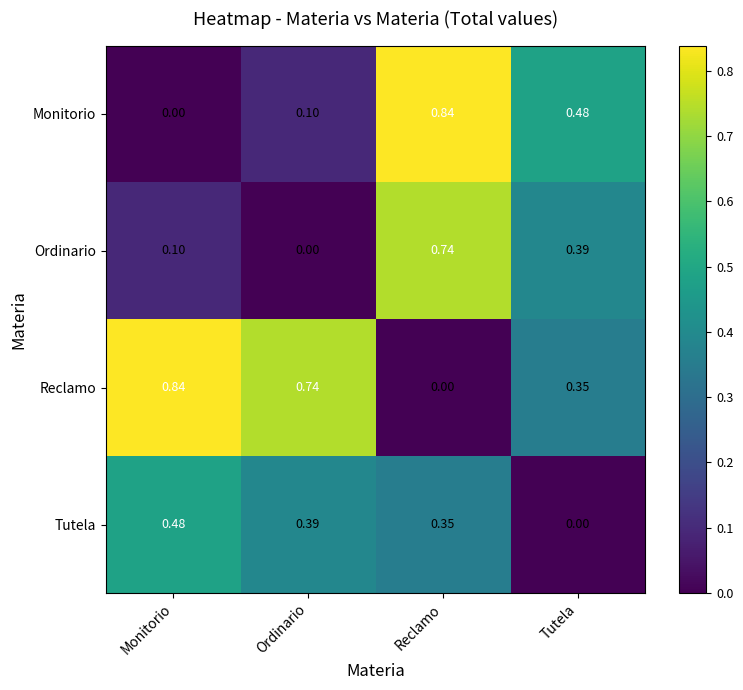

At Monitorio, list the series in order from largest to smallest.

Reclamo, Tutela, Ordinario, Monitorio